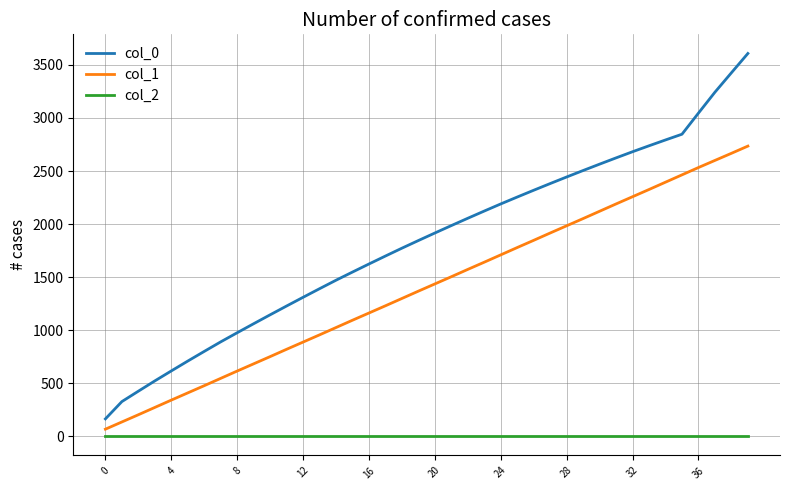

What is the maximum value shown in the chart?

3608